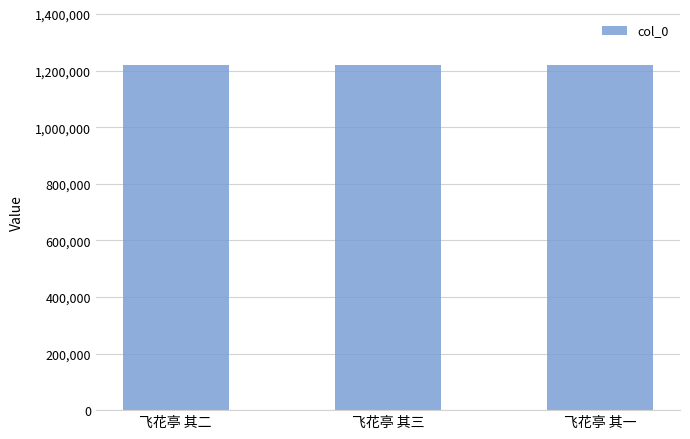

What is the change in value from 飞花亭 其三 to 飞花亭 其一?

-2